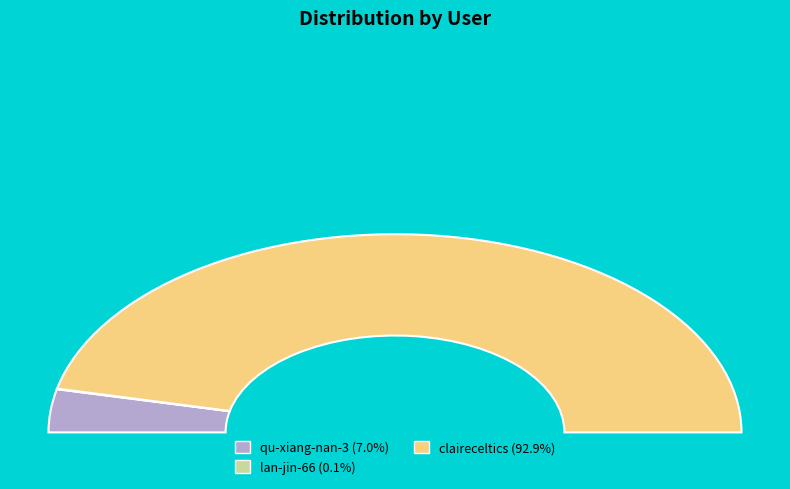

What portion of the pie excludes qu-xiang-nan-3?

93.0%